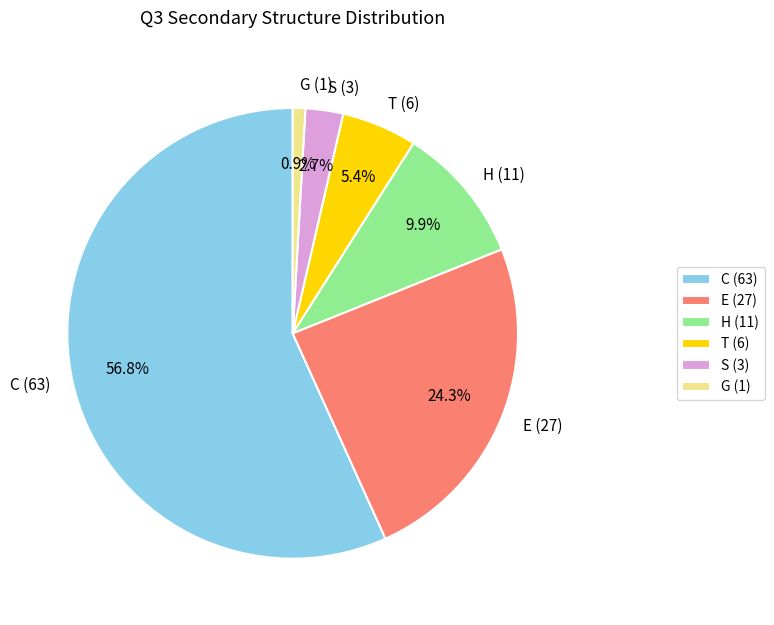

What percentage is the S slice, to the nearest percent?

3%